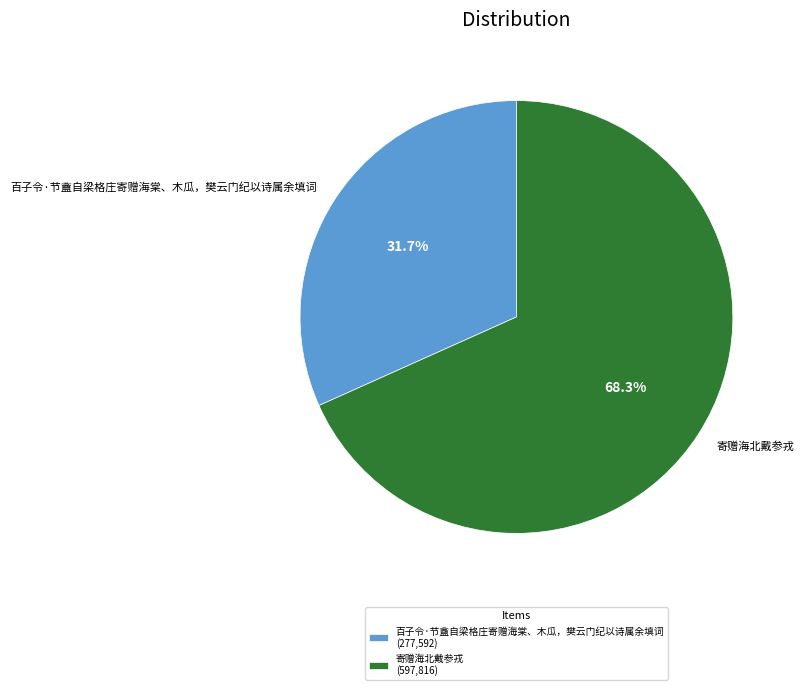

The 寄赠海北戴参戎 slice represents 77% of the pie. True or false?

False